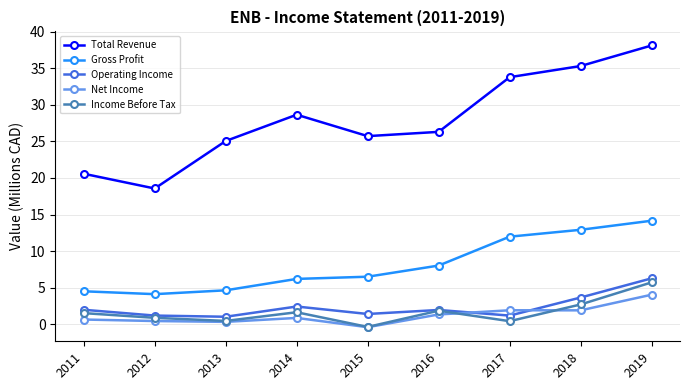

True or false: Total Revenue and Net Income cross at least once.

False